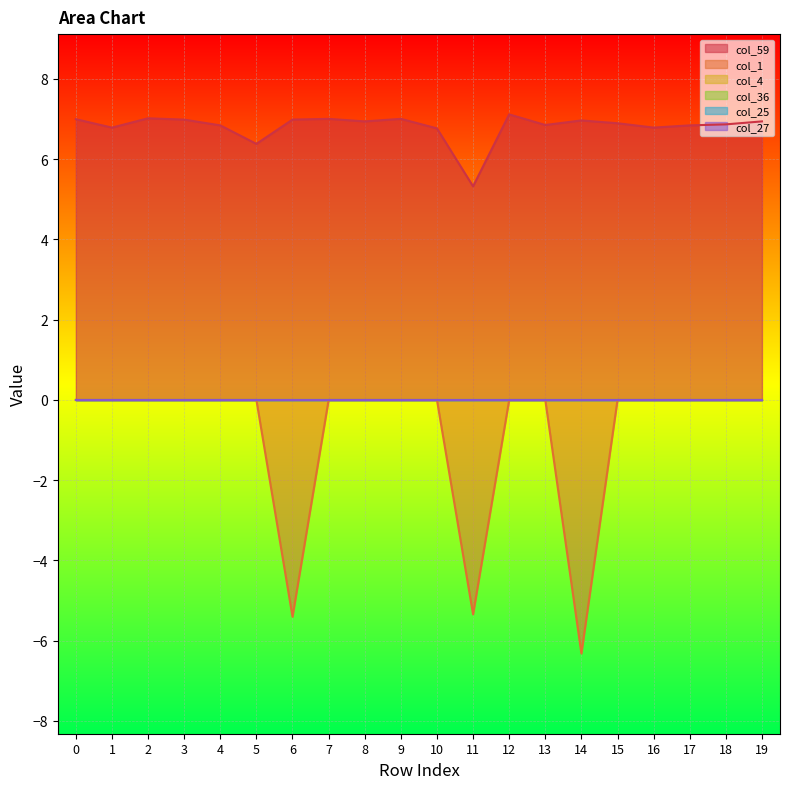

True or false: col_1 and col_25 intersect in this chart.

False